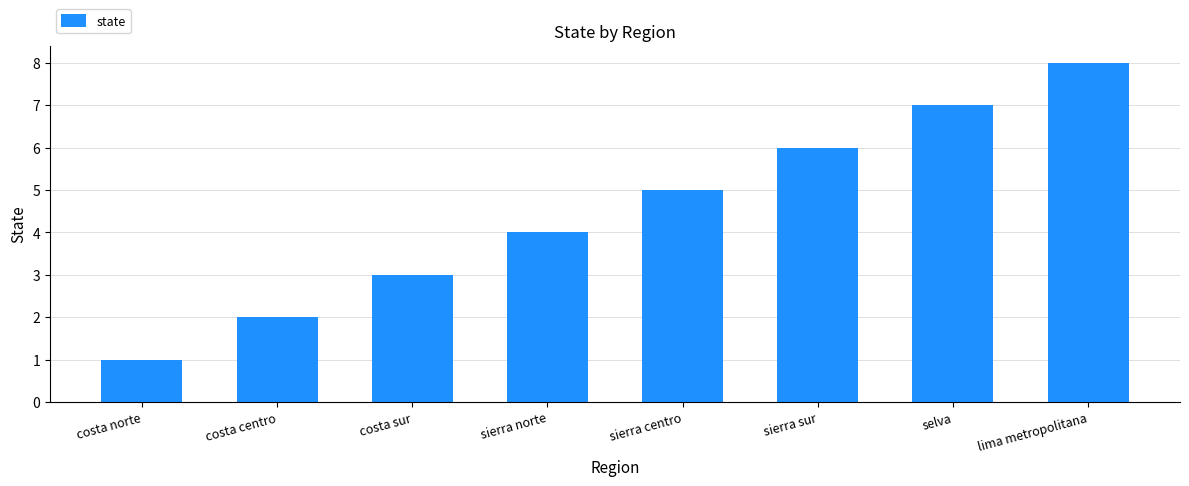

Which has a higher value, selva or costa norte?

selva